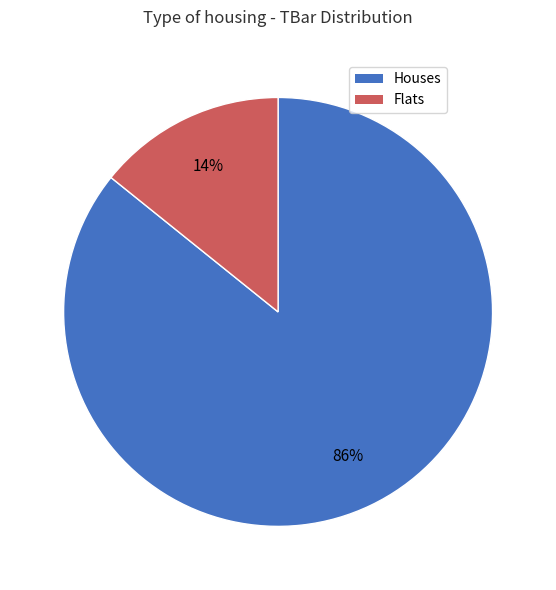

To the nearest percent, what is the average slice percentage?

50%